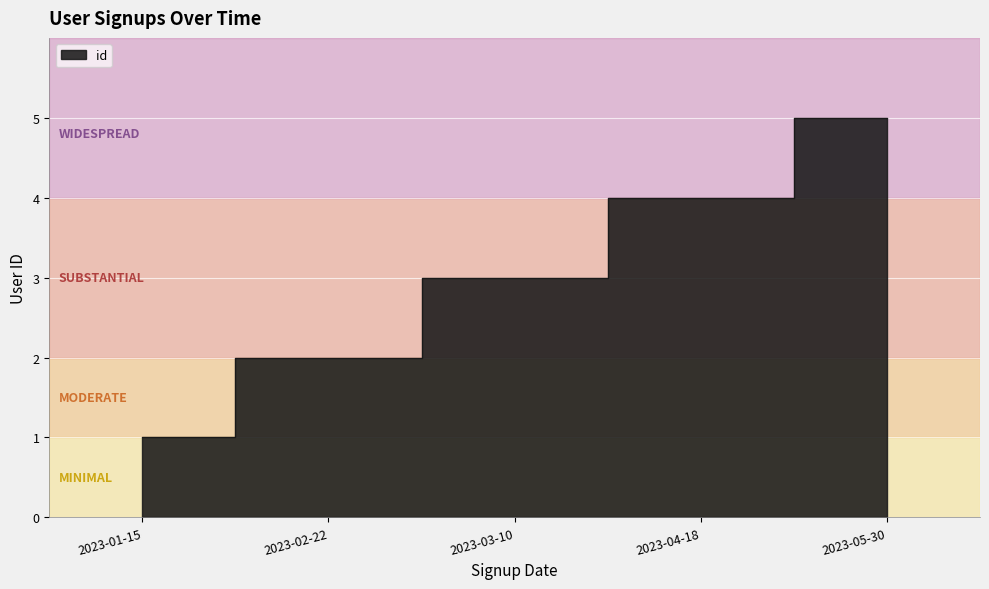

Approximately how many times larger is the value at 2023-01-15 compared to 2023-03-10?

0.3